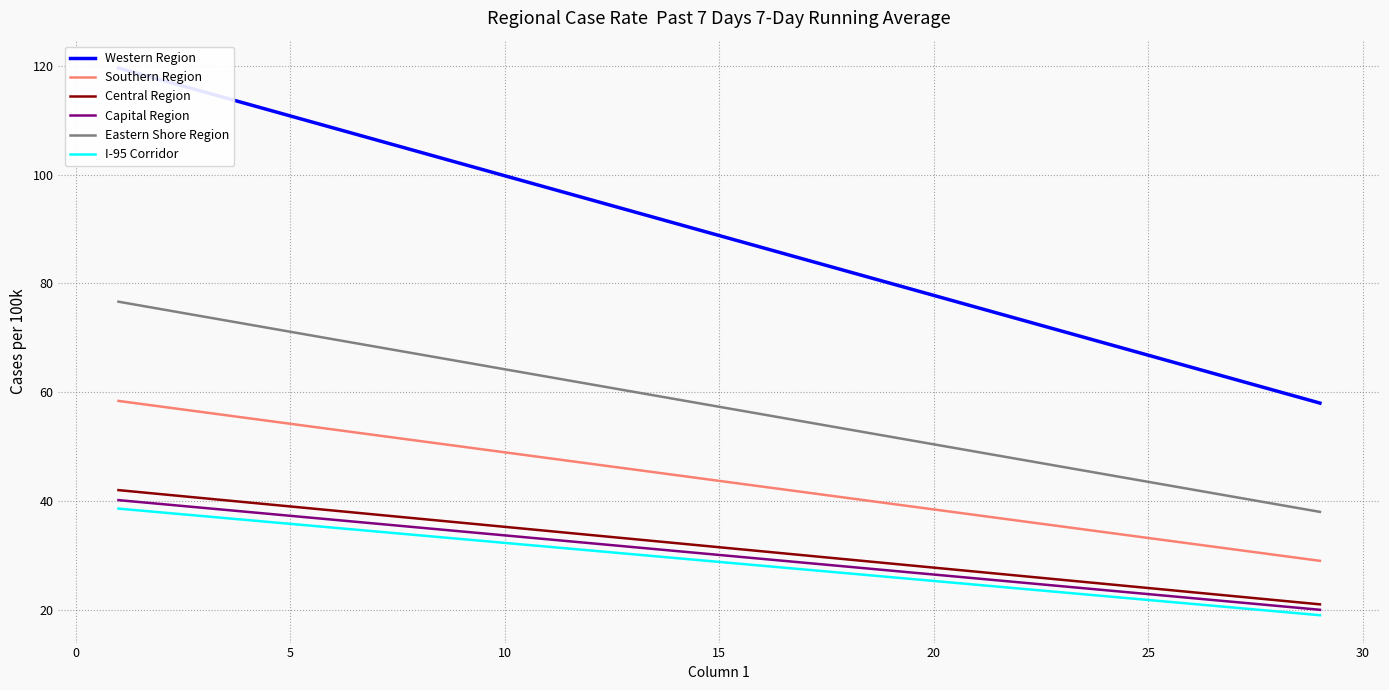

How many lines are shown in the chart?

6